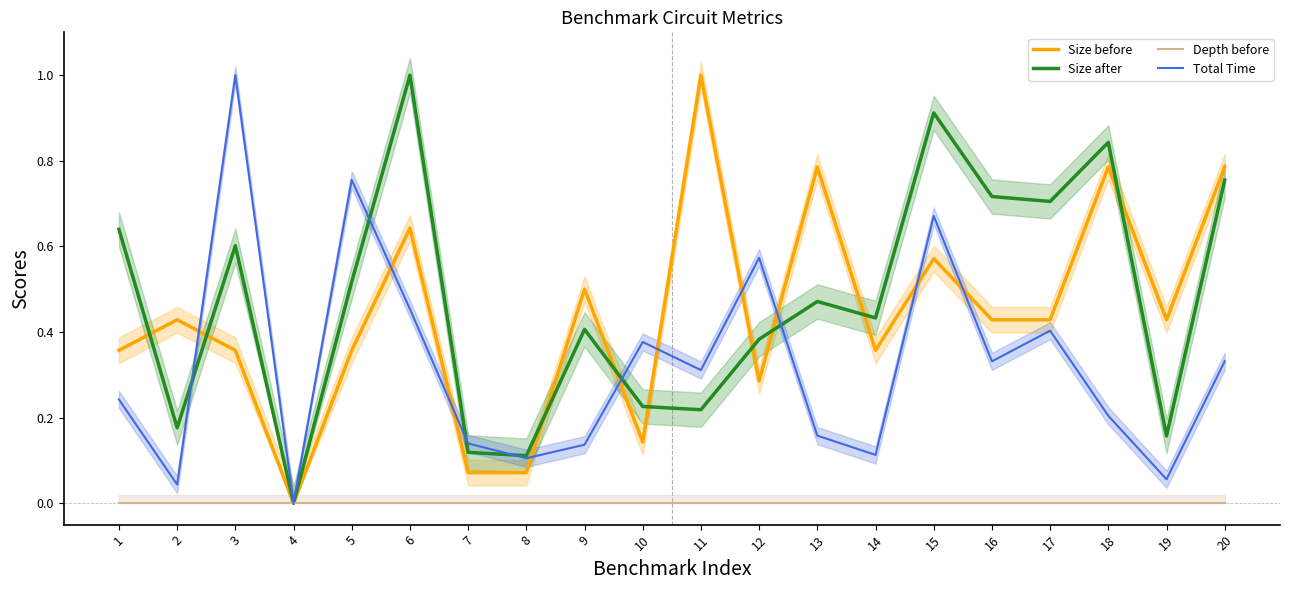

What is the sum of all Size after values?

9.4